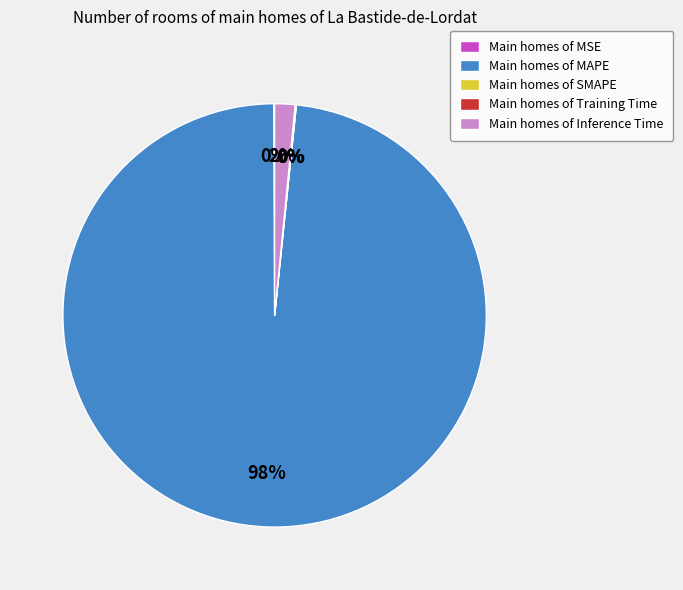

Which has a higher value, SMAPE or MSE?

MSE